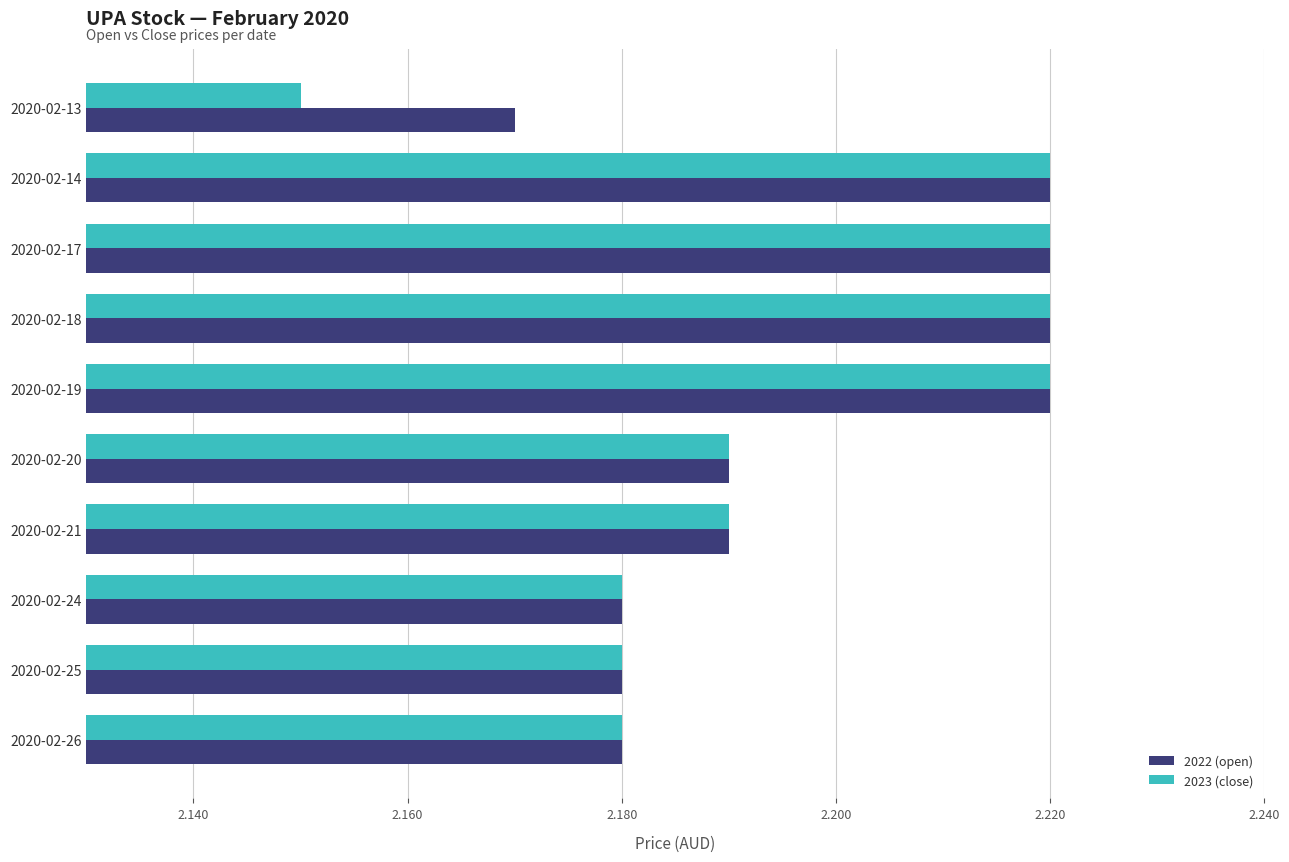

The value of 2022 (open) at 2020-02-25 is 3.2. True or false?

False